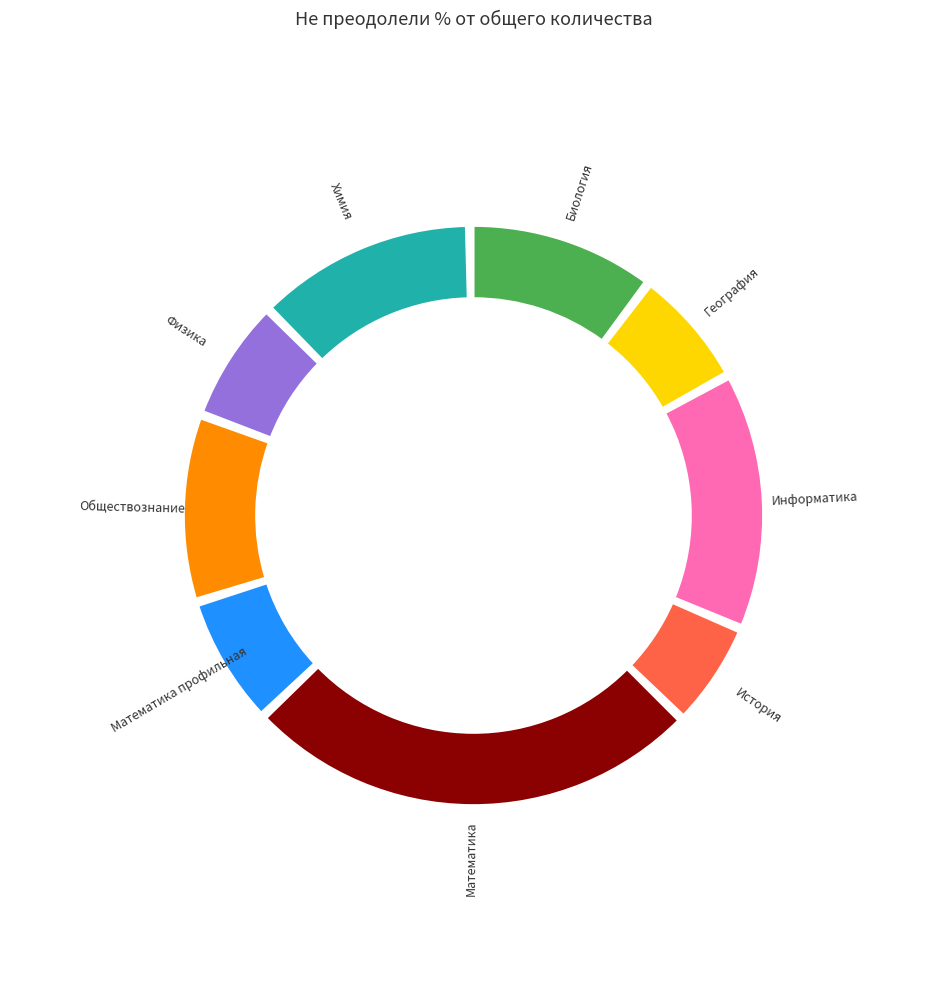

How much of the chart is everything except Математика профильная?

92.9%